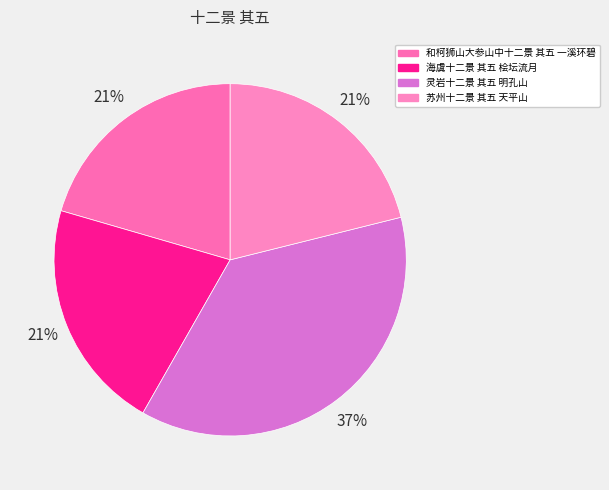

How many slices are in this pie chart?

4